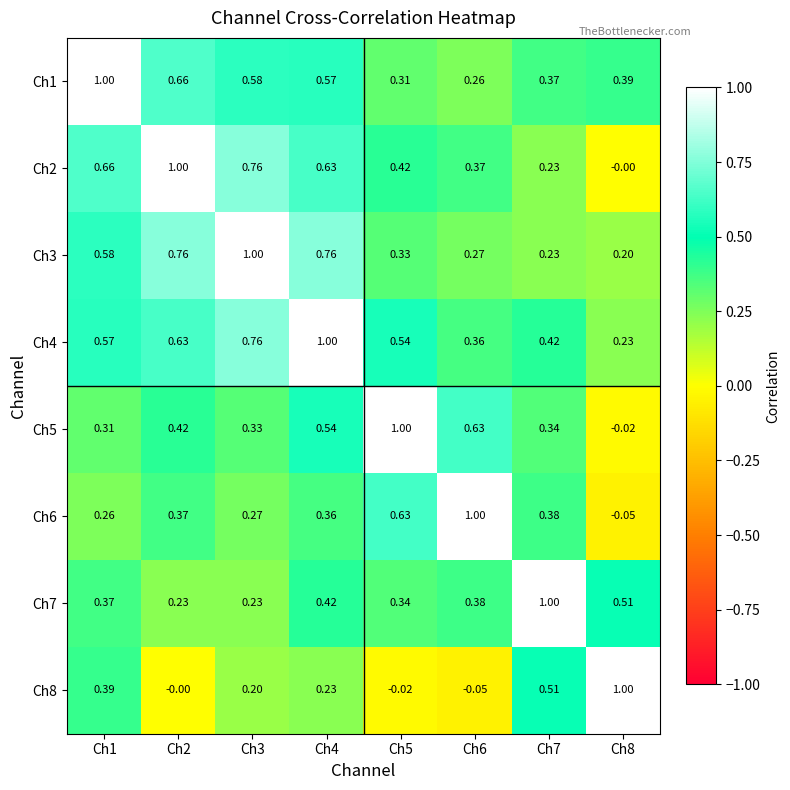

How many distinct data groups are displayed?

8